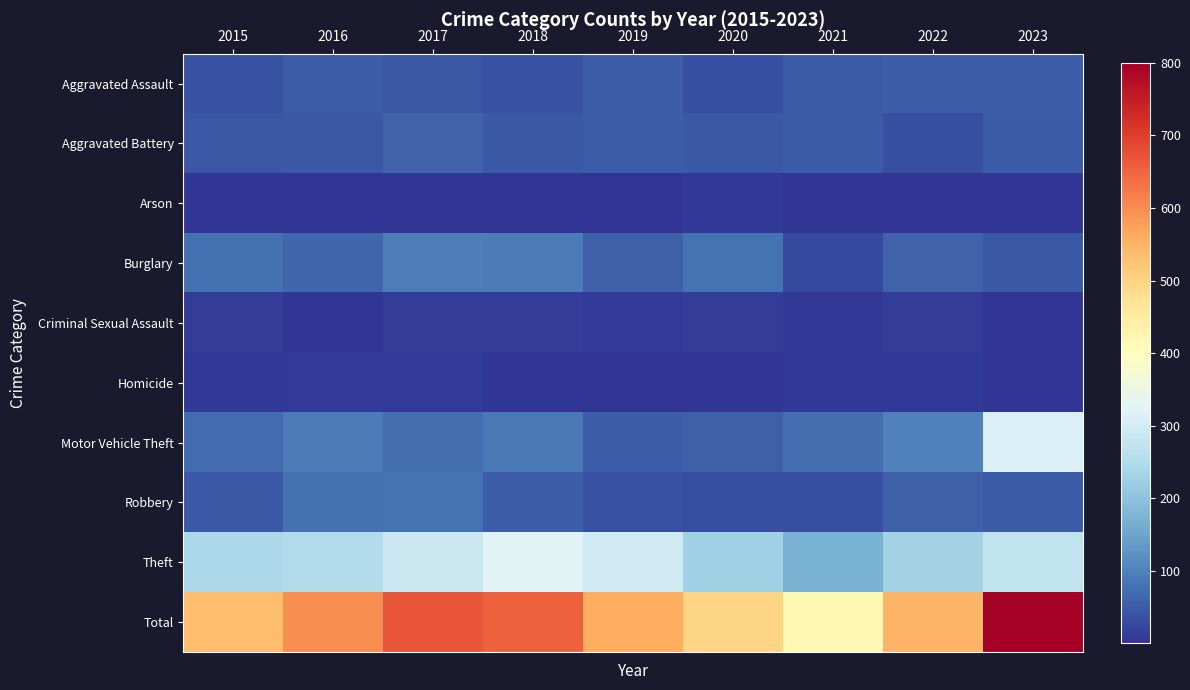

At 2019, list the series in order from largest to smallest.

Total, Theft, Burglary, Aggravated Battery, Aggravated Assault, Motor Vehicle Theft, Robbery, Criminal Sexual Assault, Homicide, Arson